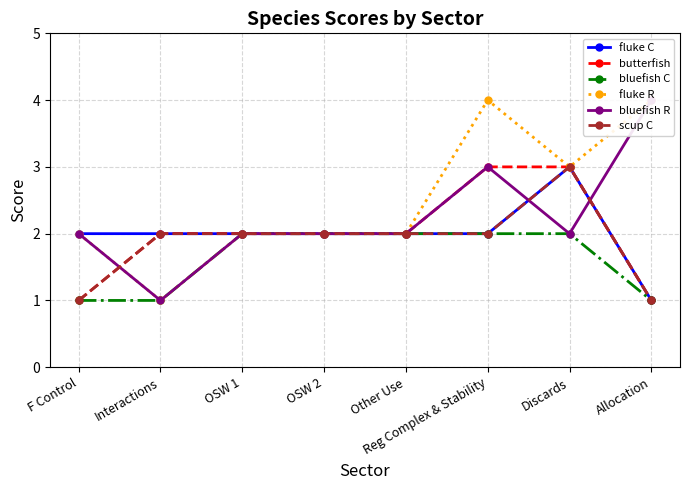

What is the difference between the fluke C values at F Control and Discards?

1